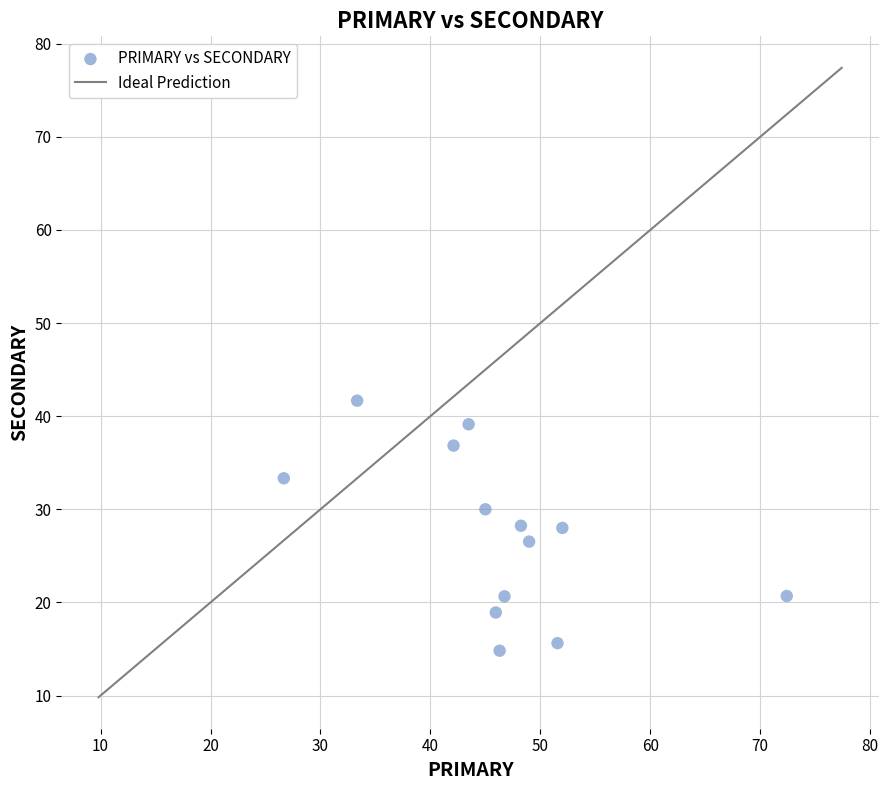

What is the range of X values (max minus min)?

45.7